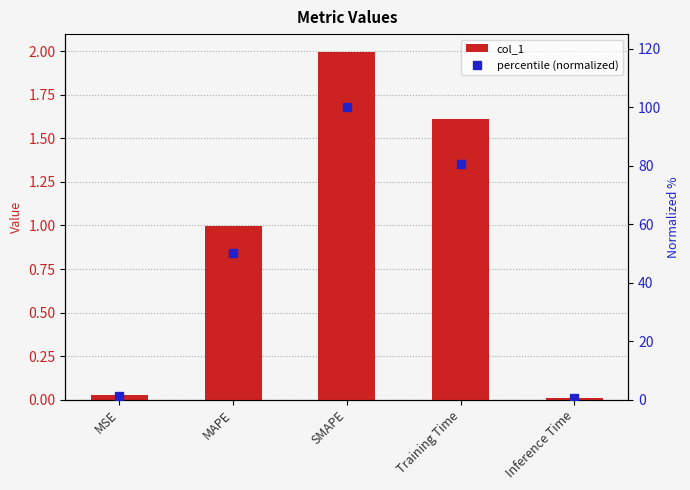

Count the number of categories in the chart.

5